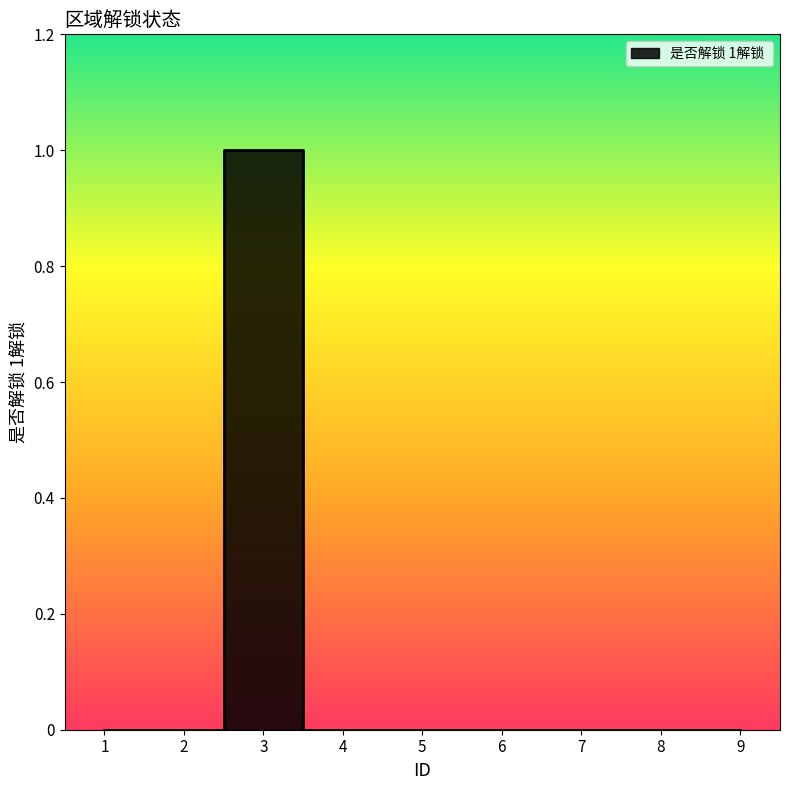

Between 6 and 5, which is larger?

6